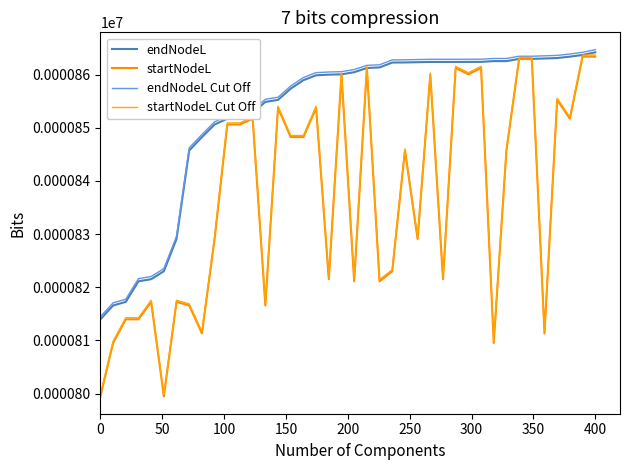

What is the sum of all startNodeL Cut Off values?

33486.0